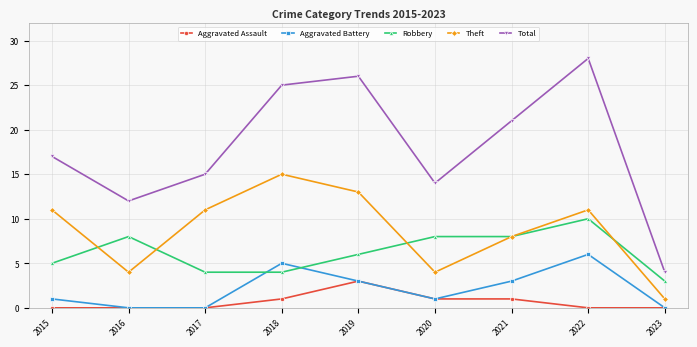

What is the minimum value for Total?

4